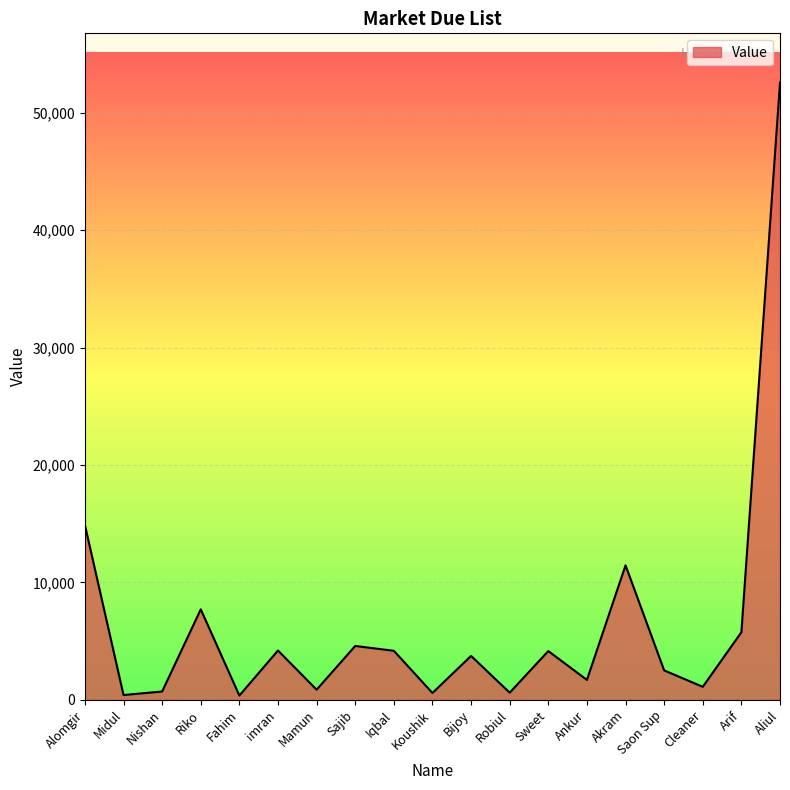

Does the chart have visible grid lines?

Yes